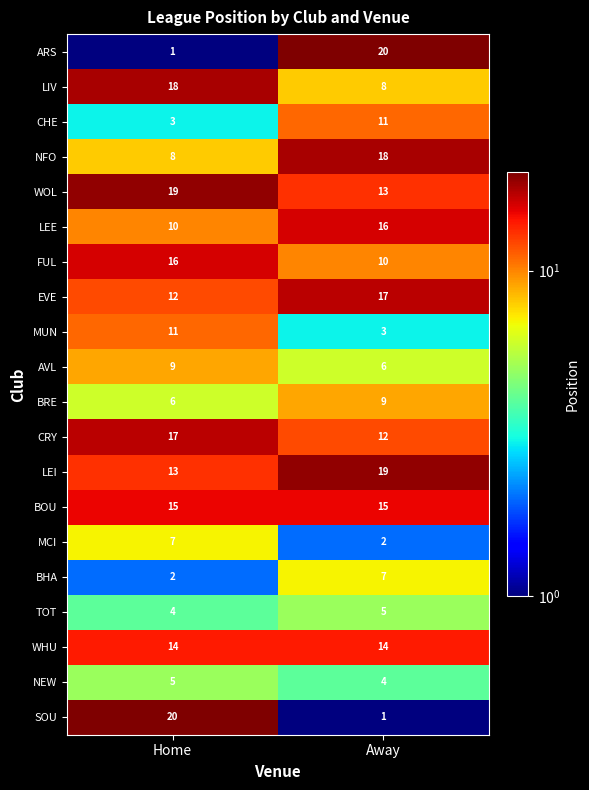

The value of BOU at Home is 15. True or false?

True